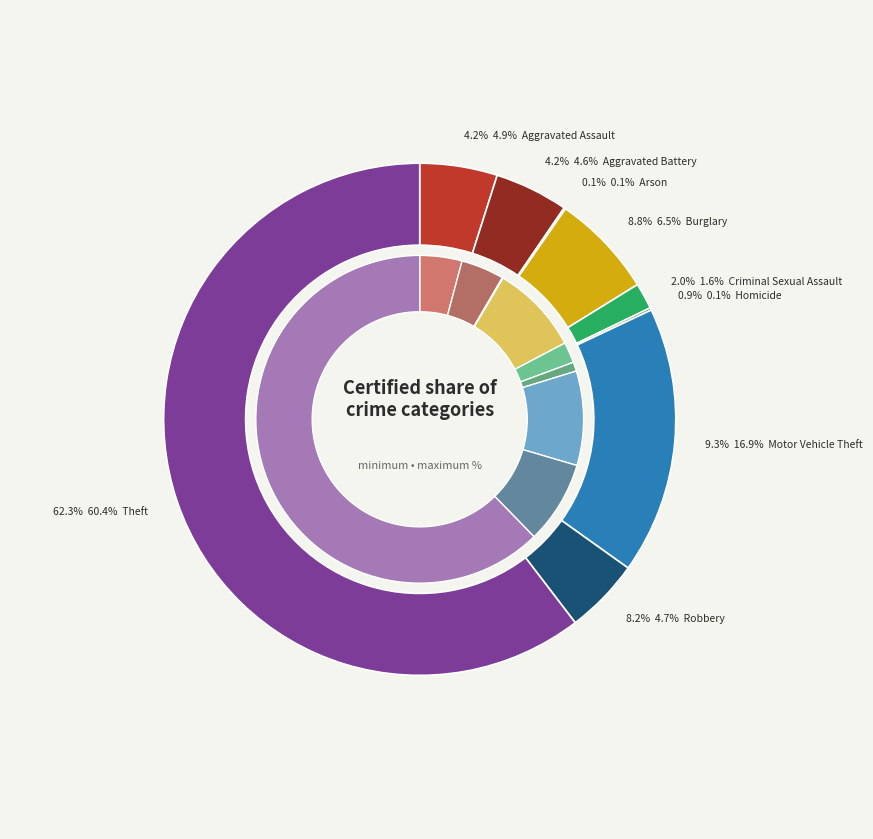

What is the difference between the highest and lowest values at 3?

23